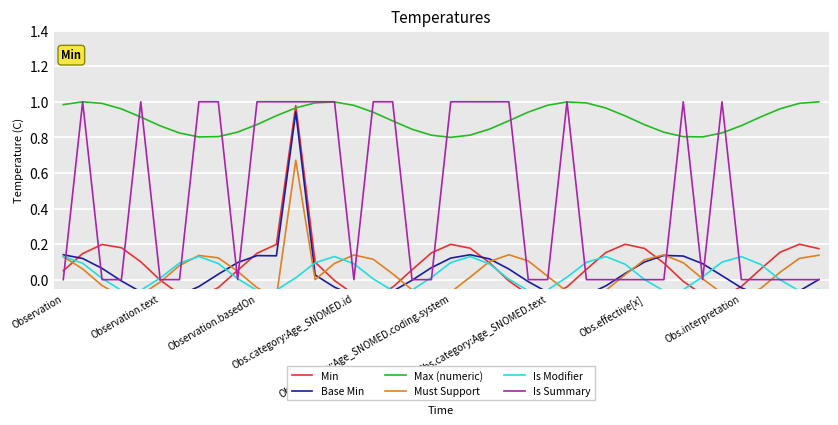

What is the total value across all series at 16?

1.9